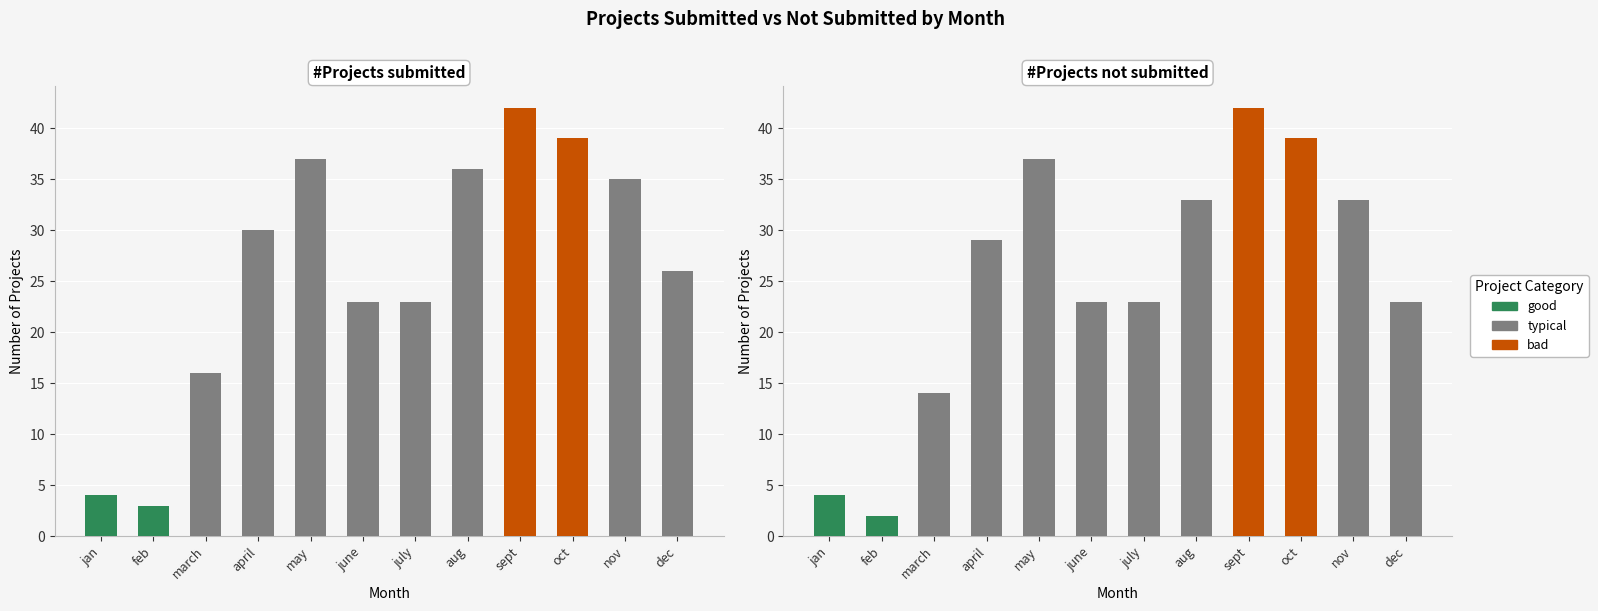

Which series has the widest spread of values?

#Projects not submitted